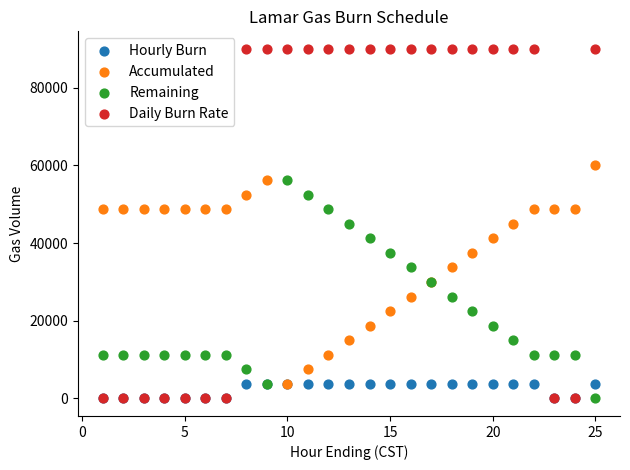

What are all the series names shown in the legend?

Hourly Burn, Accumulated, Remaining, Daily Burn Rate